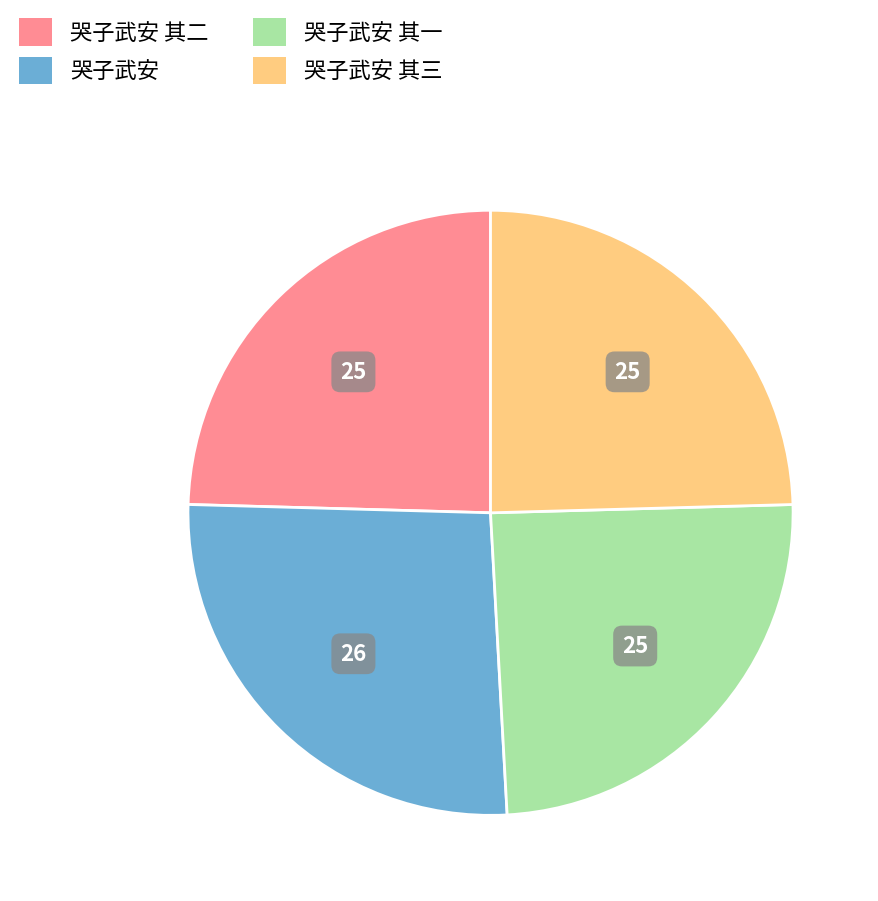

Is there a majority slice in this chart?

No